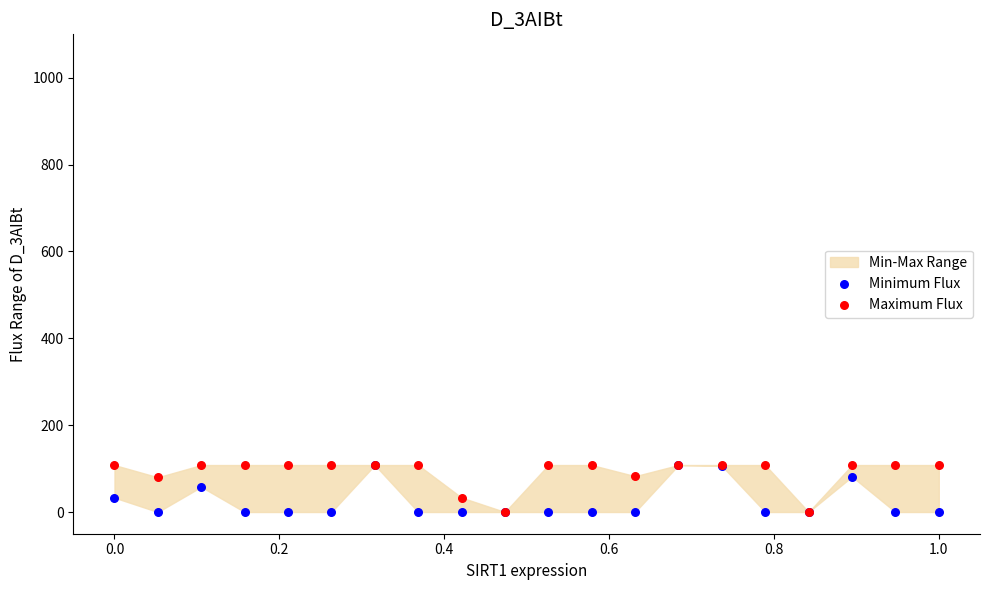

Which series reaches the maximum Y coordinate?

Minimum Flux